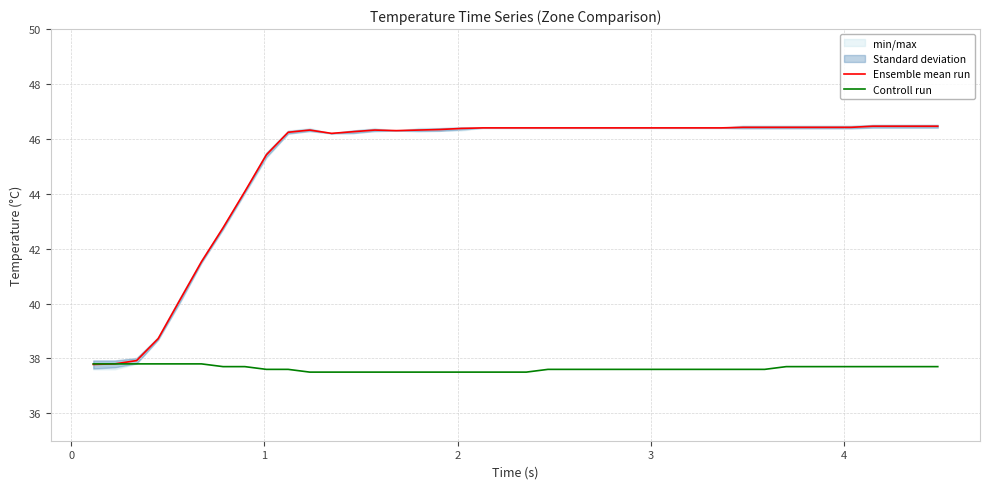

What is the highest value of the Controll run series?

37.8